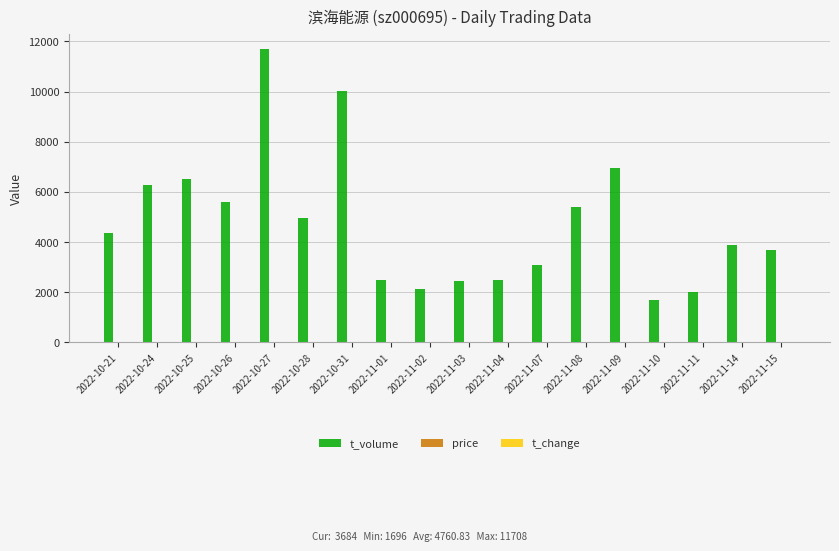

How many categories are shown in the chart?

18